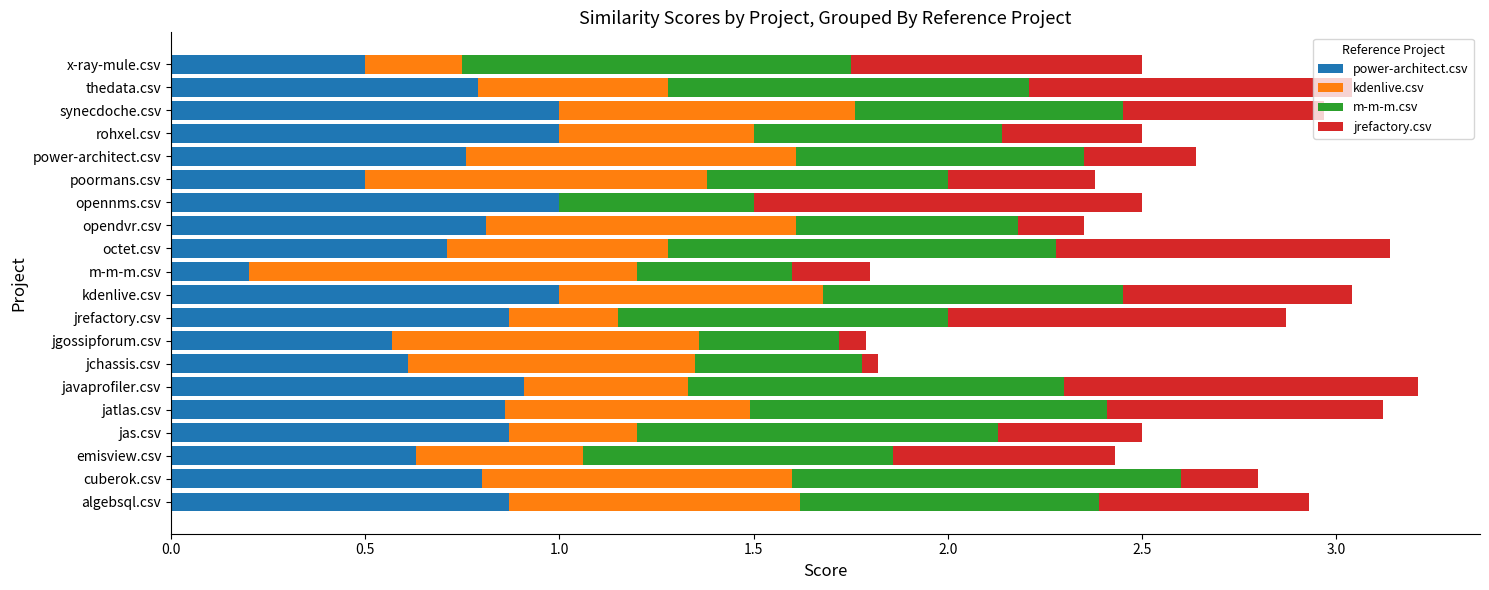

What is the highest value of the power-architect.csv series?

1.0